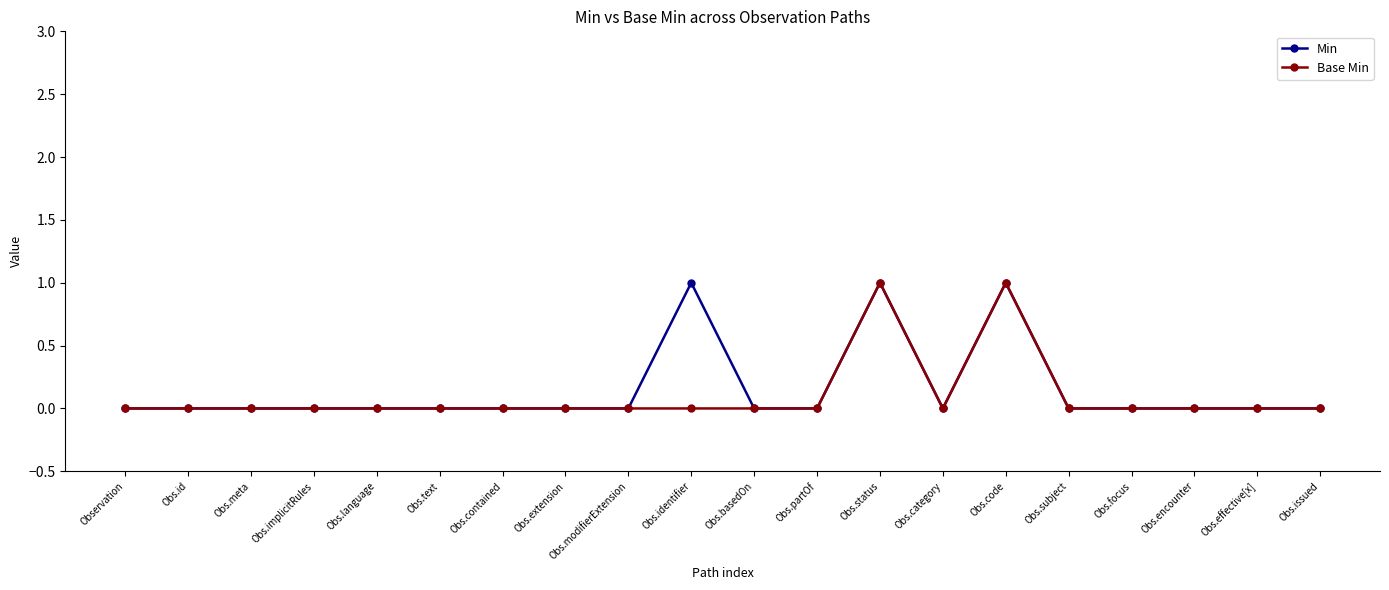

What is the label of the 2nd point from the left?

Obs.id